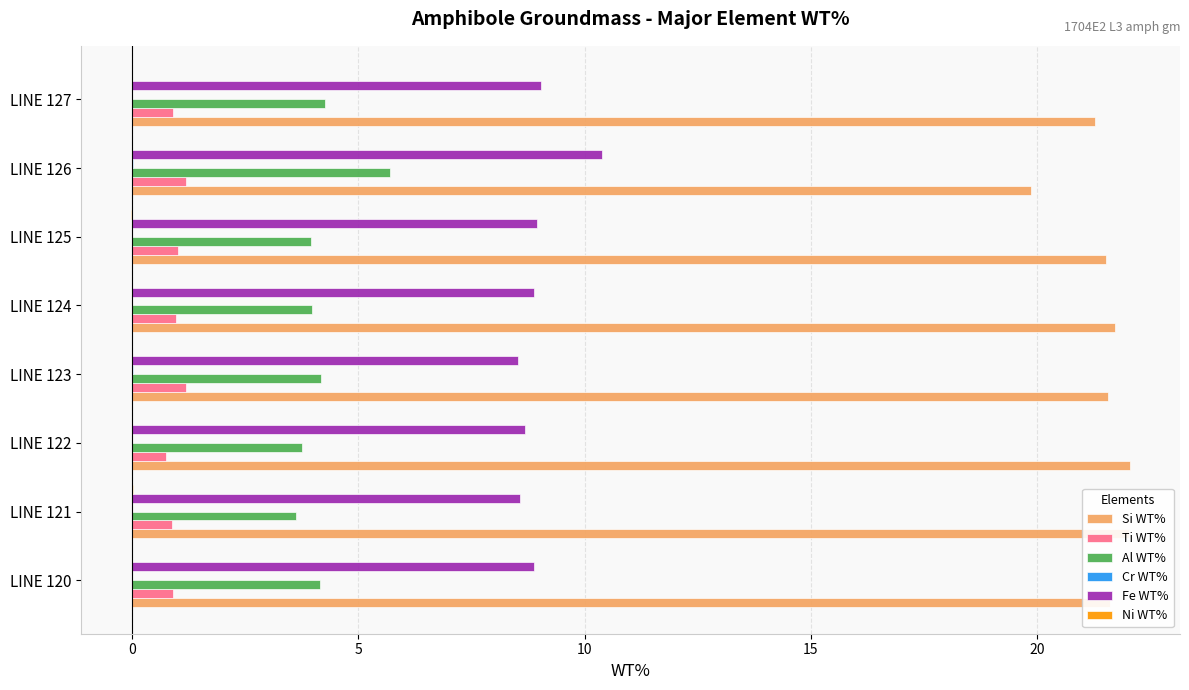

What is the highest value of the Ti WT% series?

1.2